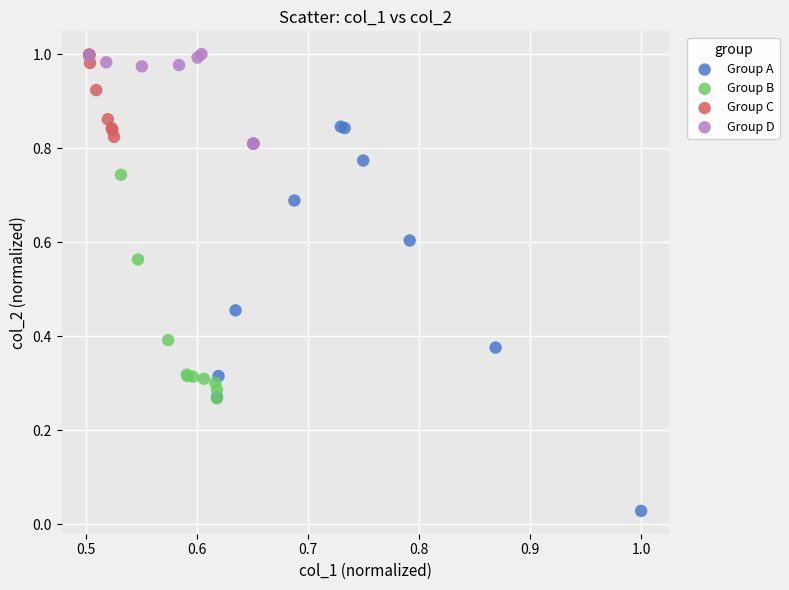

Which series has the widest spread of Y values?

Group A